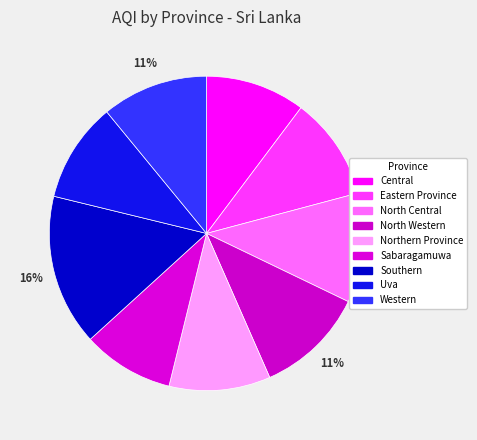

How many segments does this pie chart have?

9